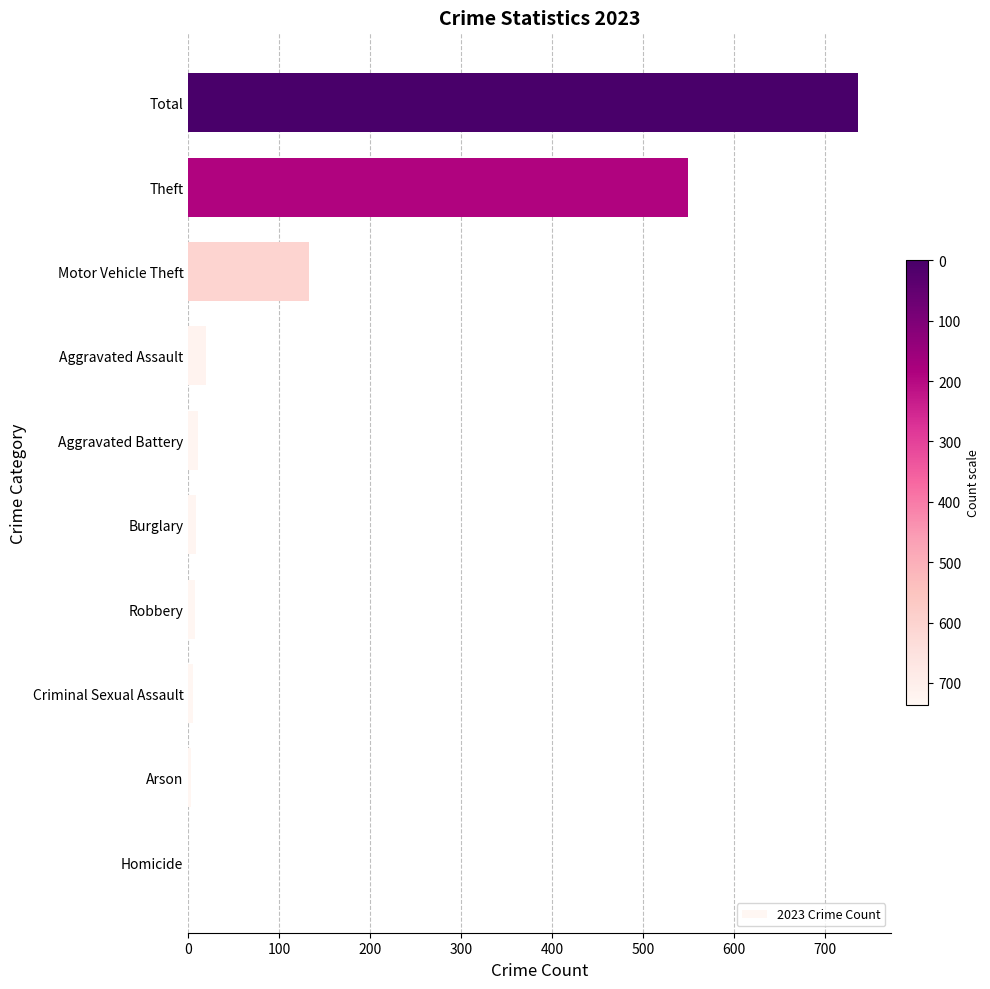

What is the maximum value shown in the chart?

736